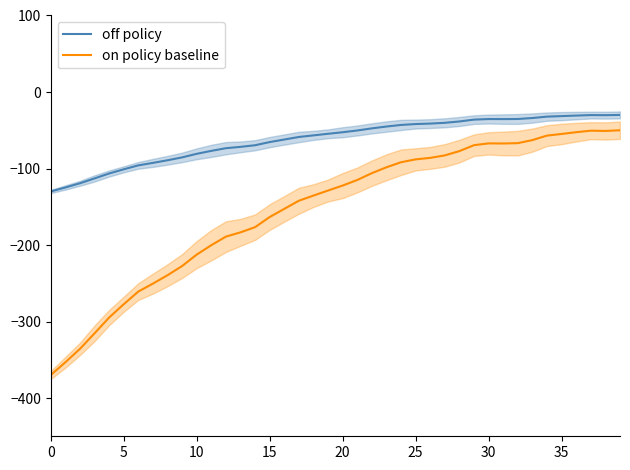

Between 29 and 0, which is larger?

29